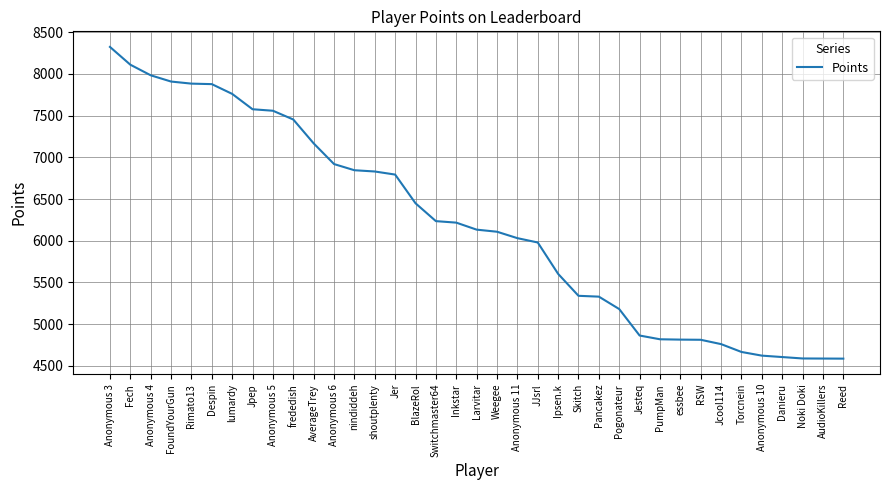

Between Danieru and Fech, which is larger?

Fech